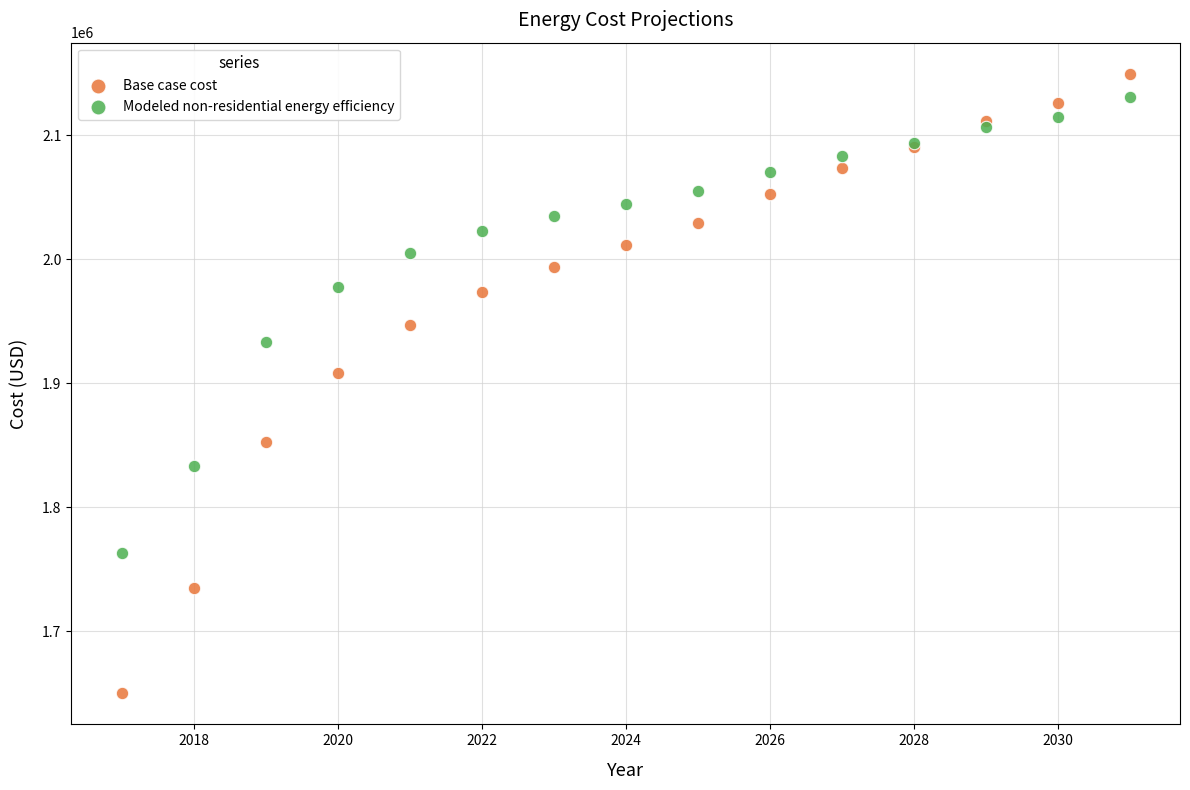

In the Base case cost series, what Y value is closest to 1899822?

1908643.3